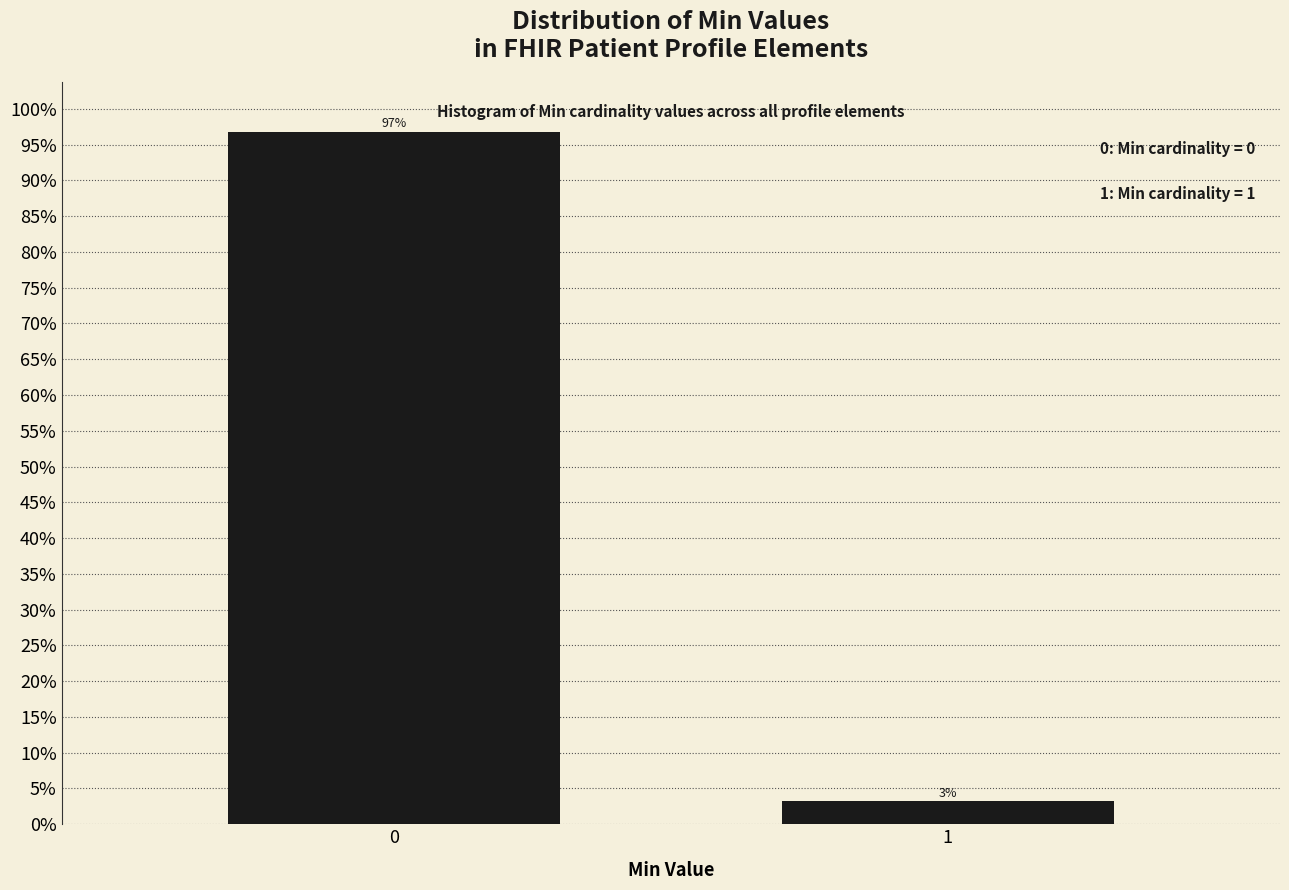

Are the bars horizontal?

No